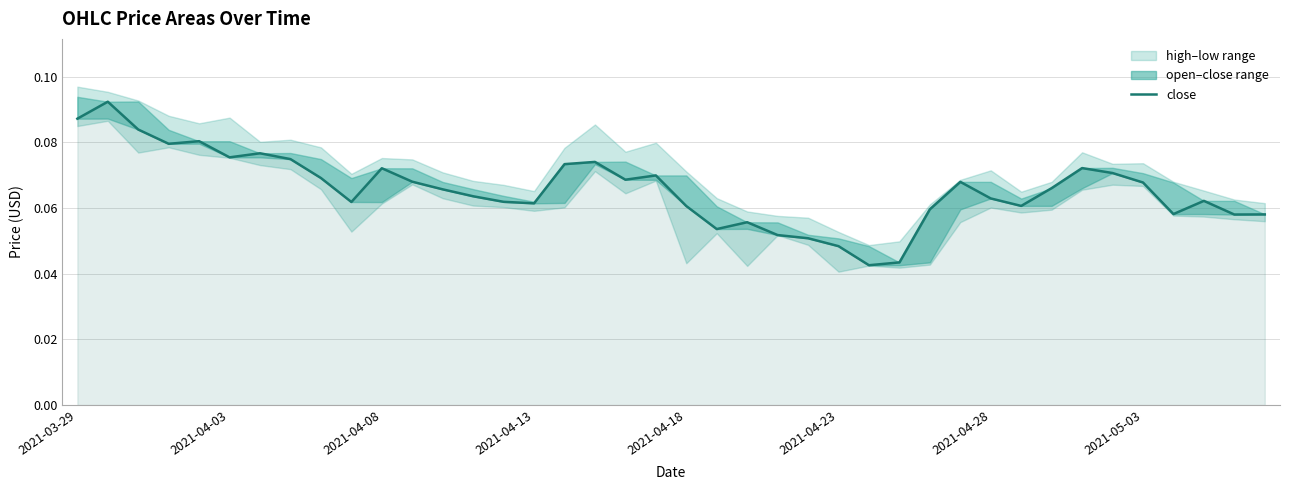

Is it true that the value at 32 is 0.1?

False